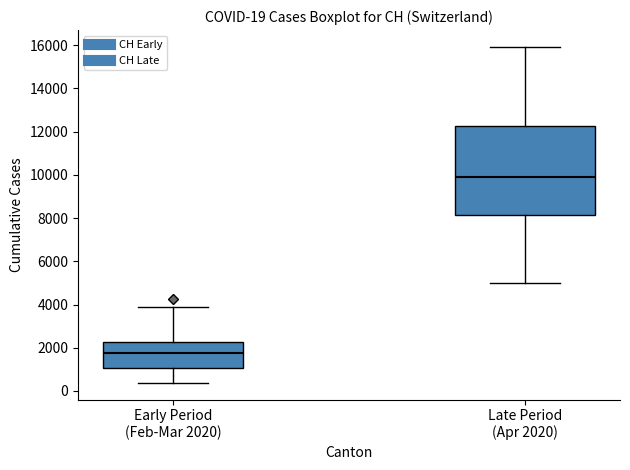

Which box is the tallest, from its lower edge to its upper edge?

Late Period (Apr 2020)